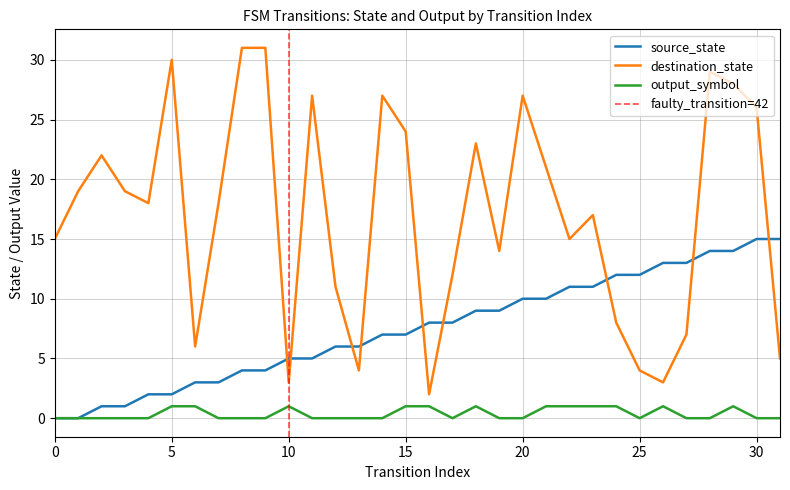

What is the difference between the second highest and second lowest values in the destination_state series?

28